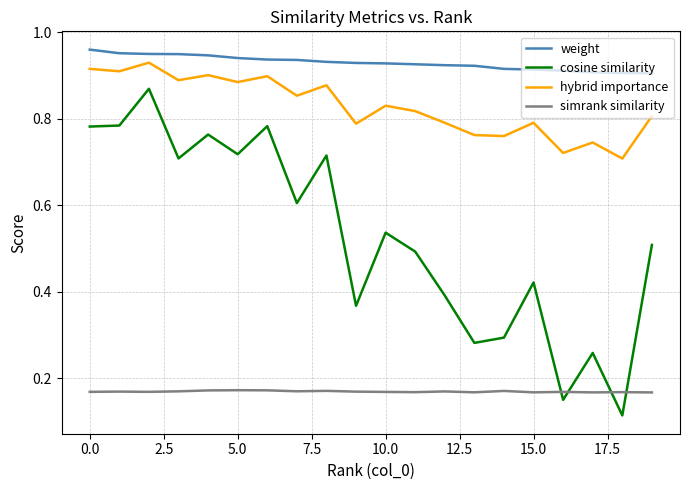

Which series has the largest range (max minus min)?

cosine similarity